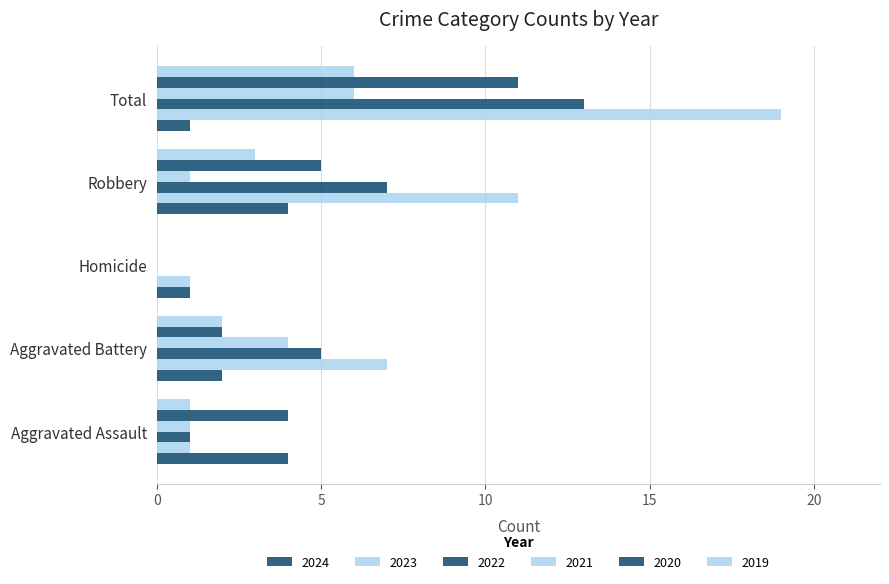

What is the sum of the 2024 values at Homicide and Robbery?

5